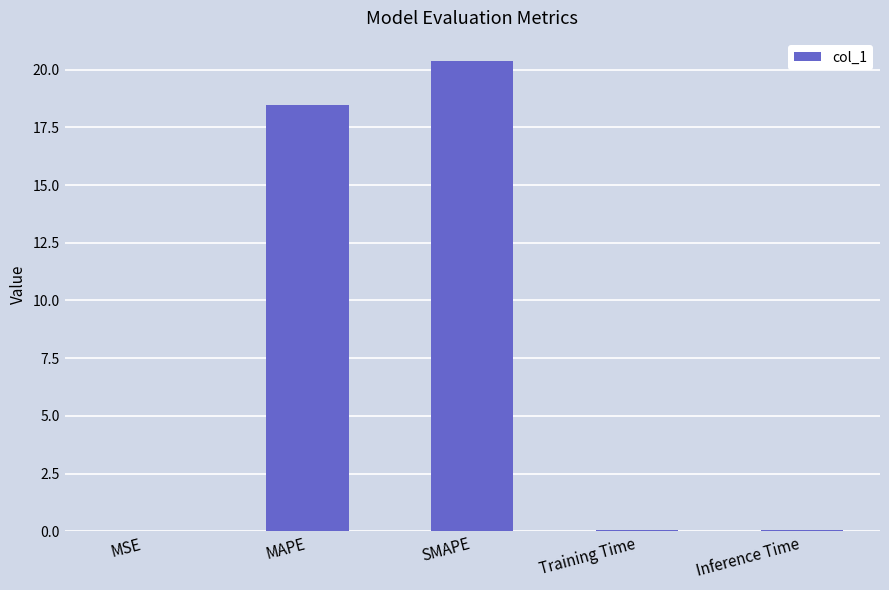

What is the sum of all values?

38.9